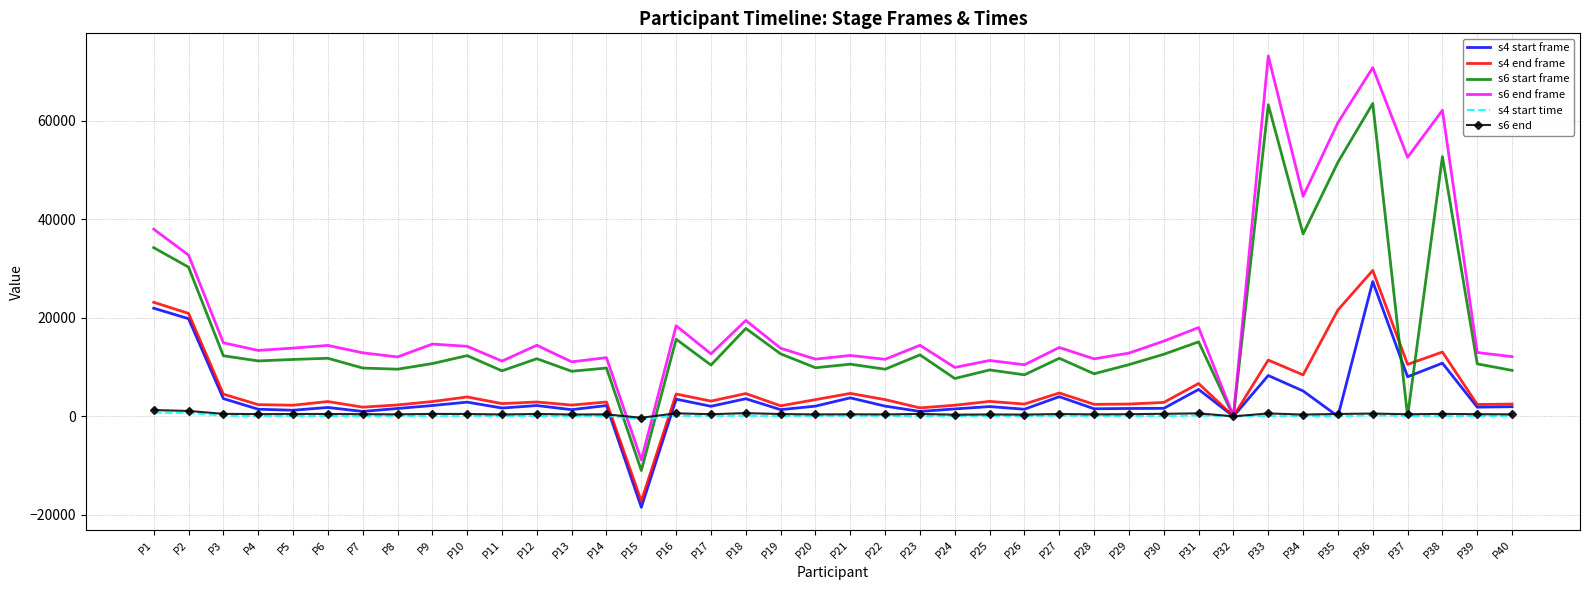

What is the maximum value shown in the chart?

73207.3